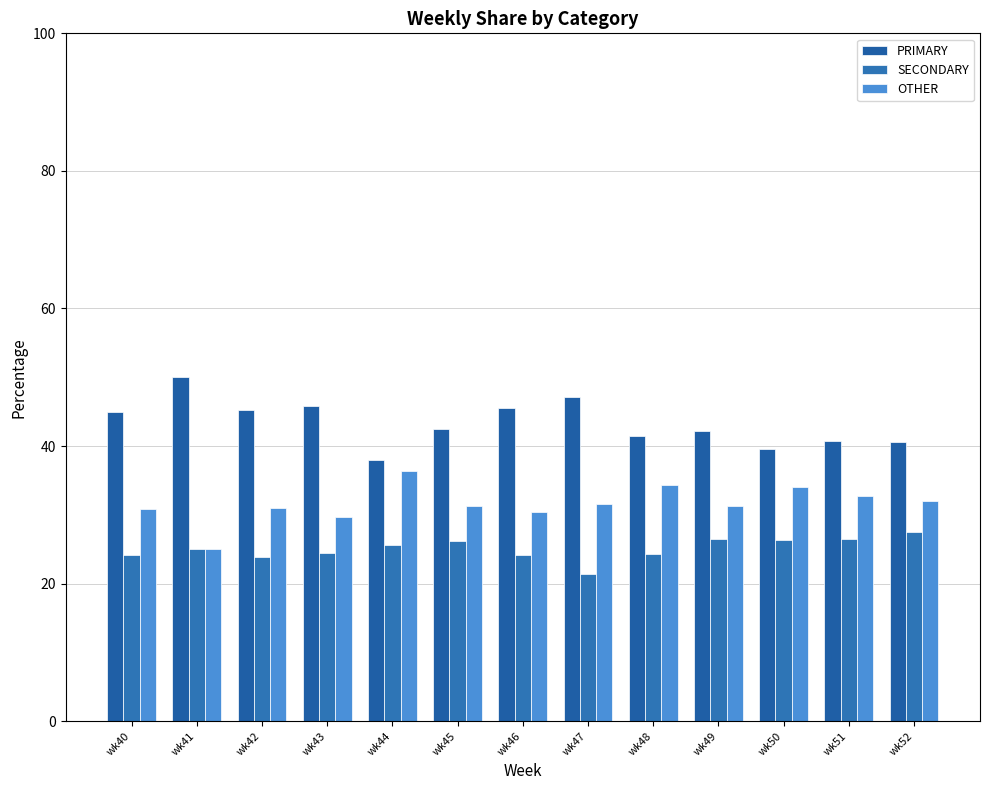

List the series in order of their peak value, highest first.

PRIMARY, OTHER, SECONDARY